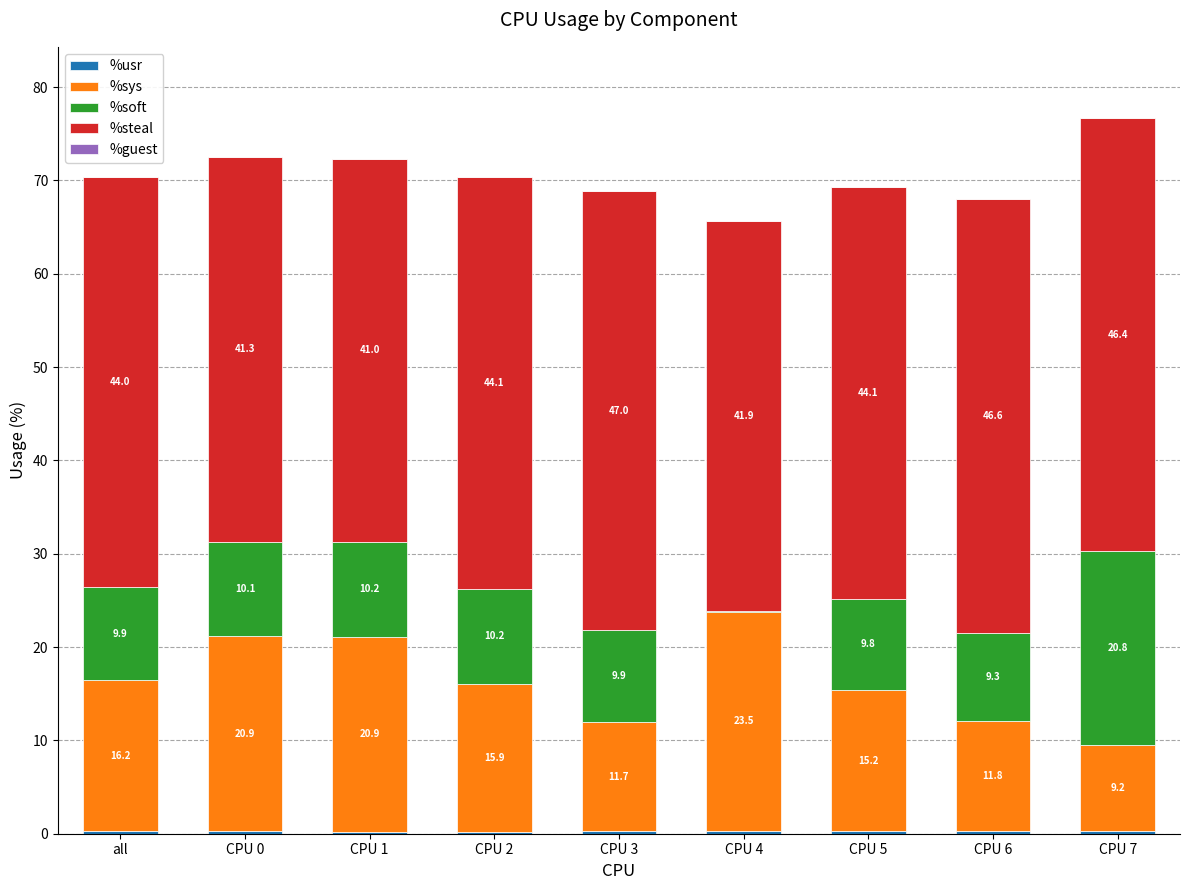

Are the bars grouped side by side (vs. stacked)?

No